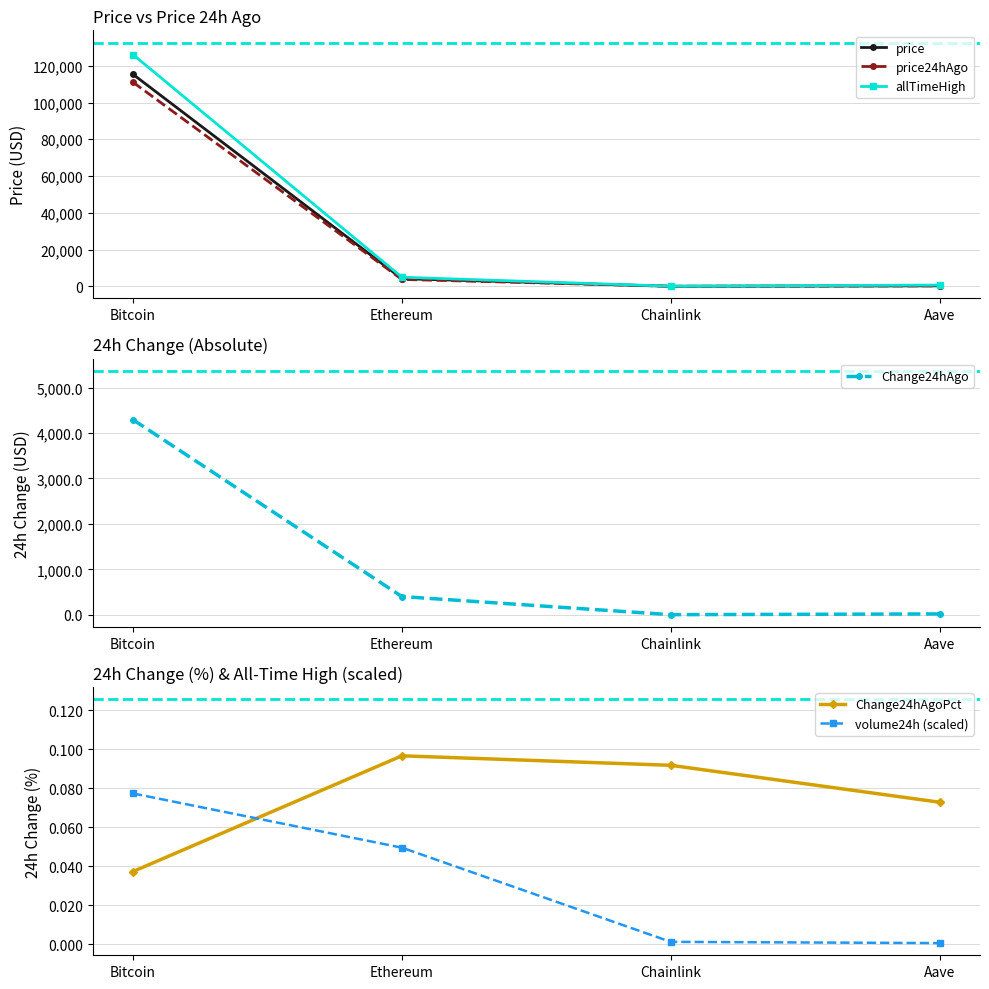

Which series has the largest total across all categories?

allTimeHigh